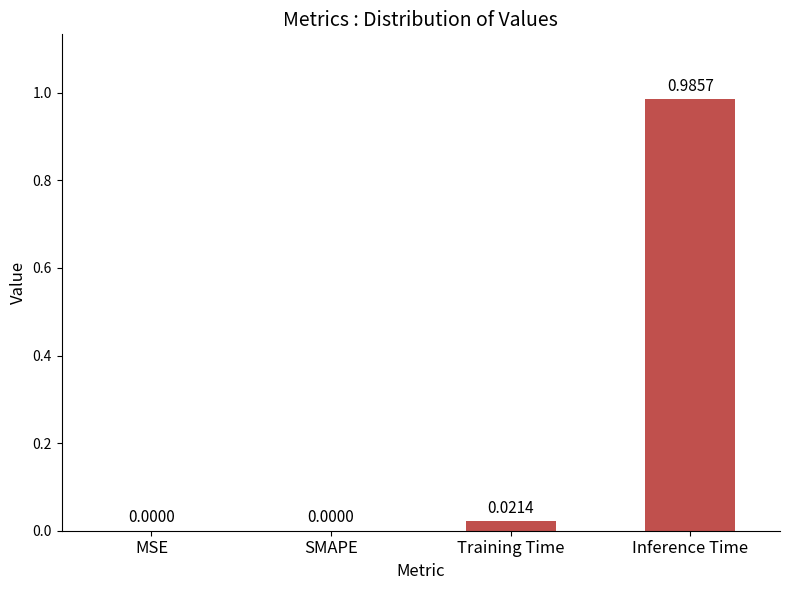

Count the number of categories in the chart.

4